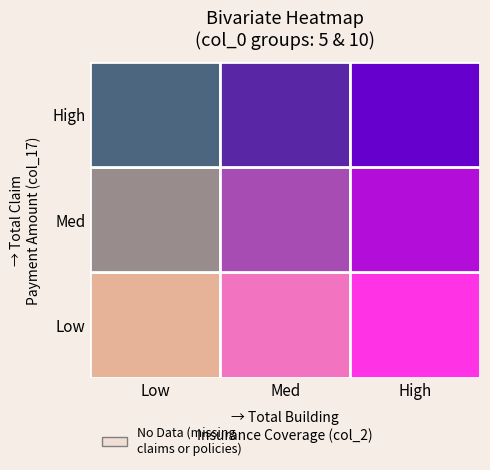

Which series has the largest total across all categories?

5